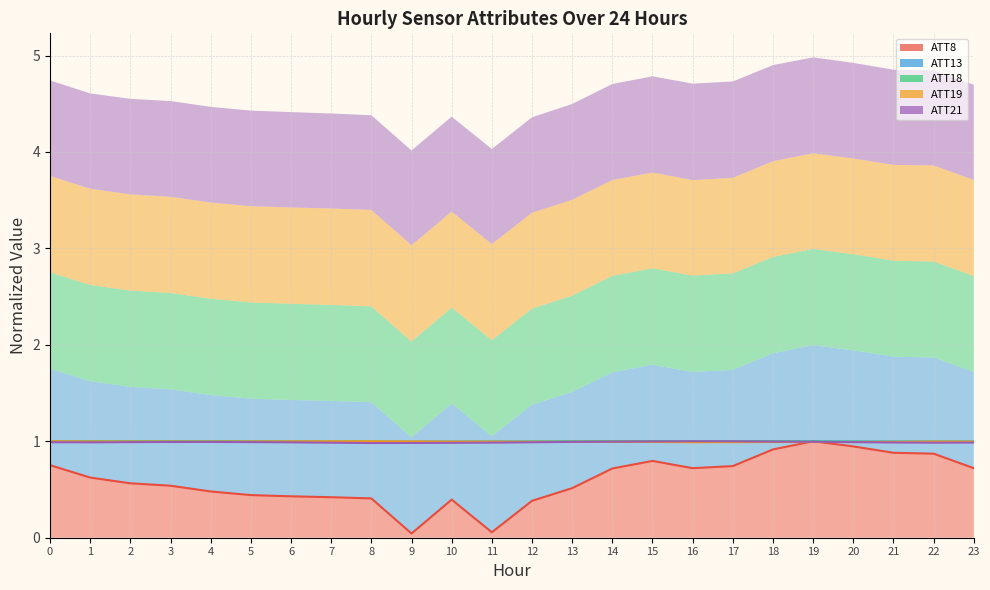

Which series has the largest total across all categories?

ATT13